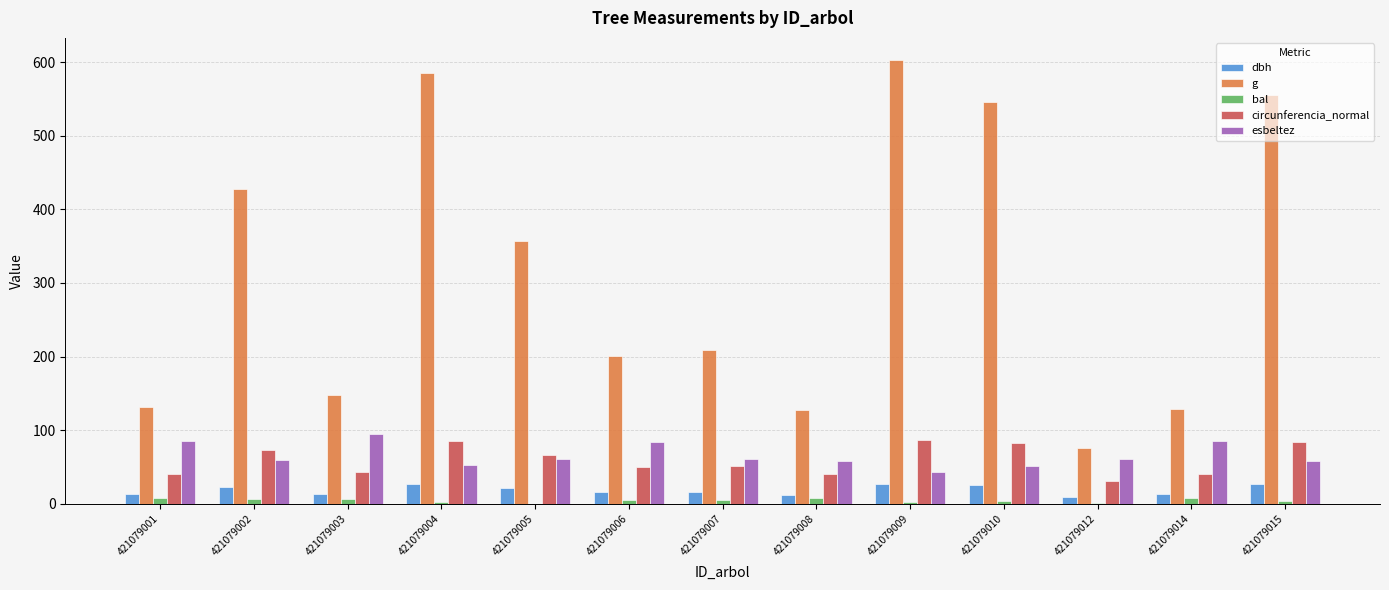

How many groups of bars are there?

13